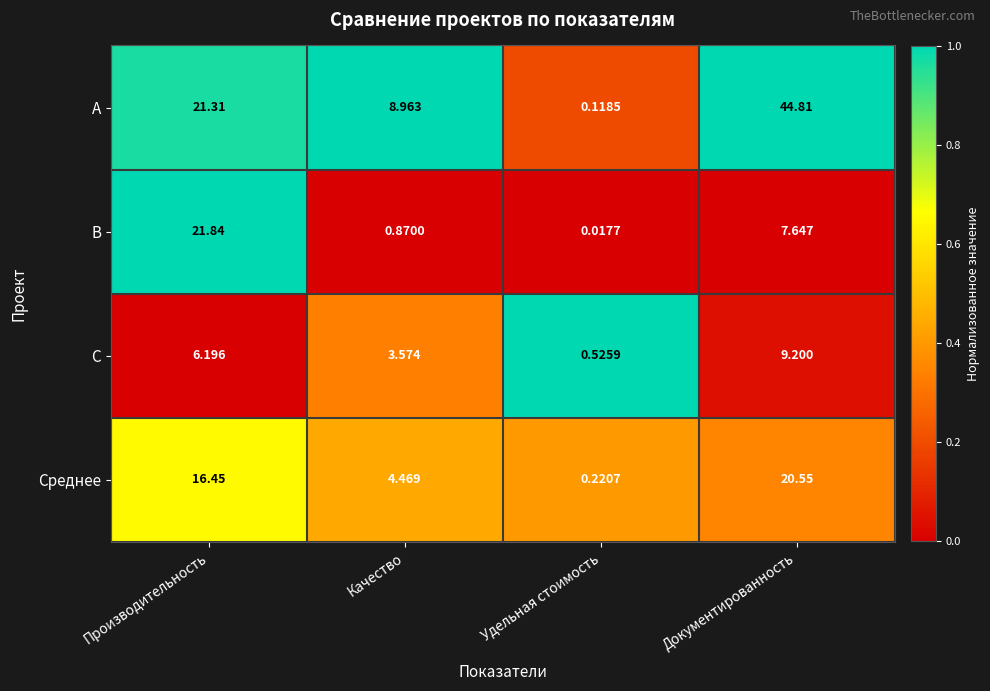

Which series changed the most between Удельная стоимость and Документированность?

A